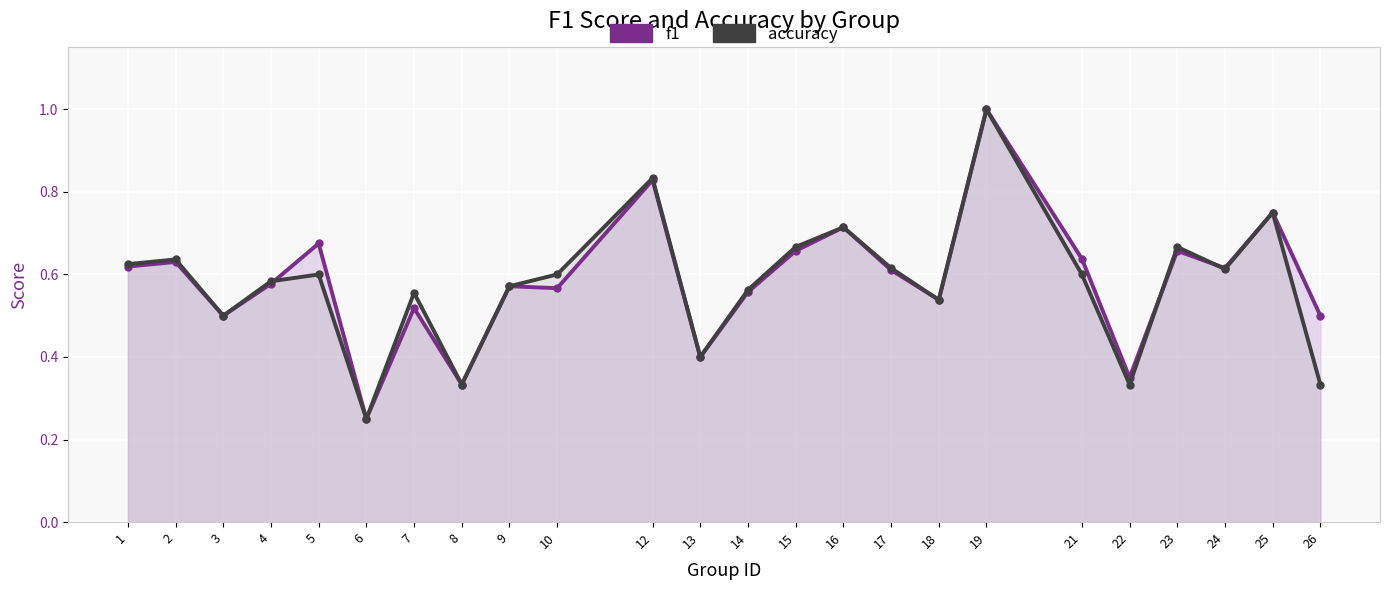

Reading left to right, what are all the values shown in this chart?

f1: 0.6	0.6	0.5	0.6	0.7	0.2	0.5	0.3	0.6	0.6	0.8	0.4	0.6	0.7	0.7	0.6	0.5	1.0	0.6	0.4	0.7	0.6	0.8	0.5
accuracy: 0.6	0.6	0.5	0.6	0.6	0.2	0.6	0.3	0.6	0.6	0.8	0.4	0.6	0.7	0.7	0.6	0.5	1.0	0.6	0.3	0.7	0.6	0.8	0.3